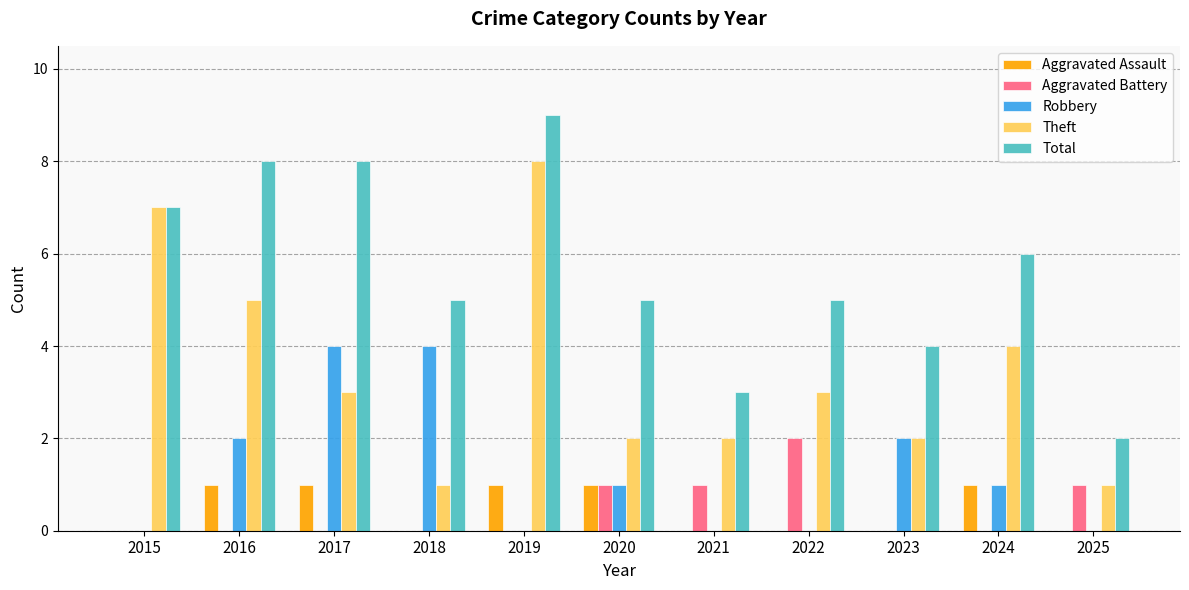

What is the total value across all series at 2018?

10